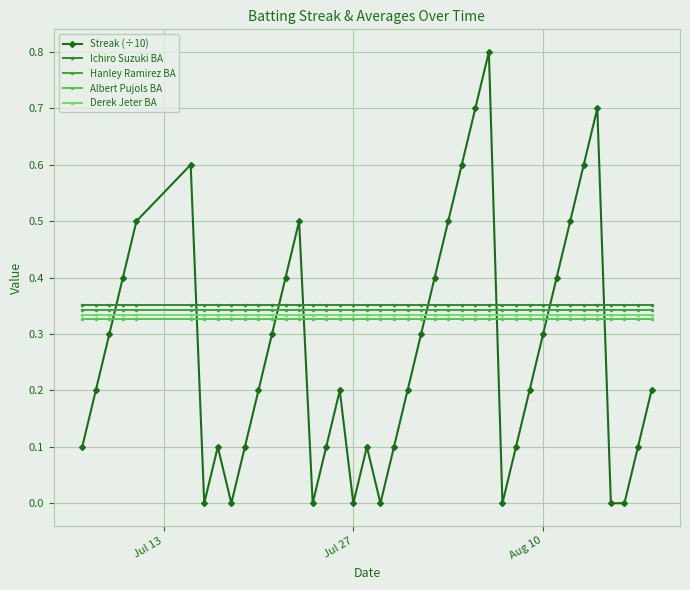

How many series are shown in this chart?

5